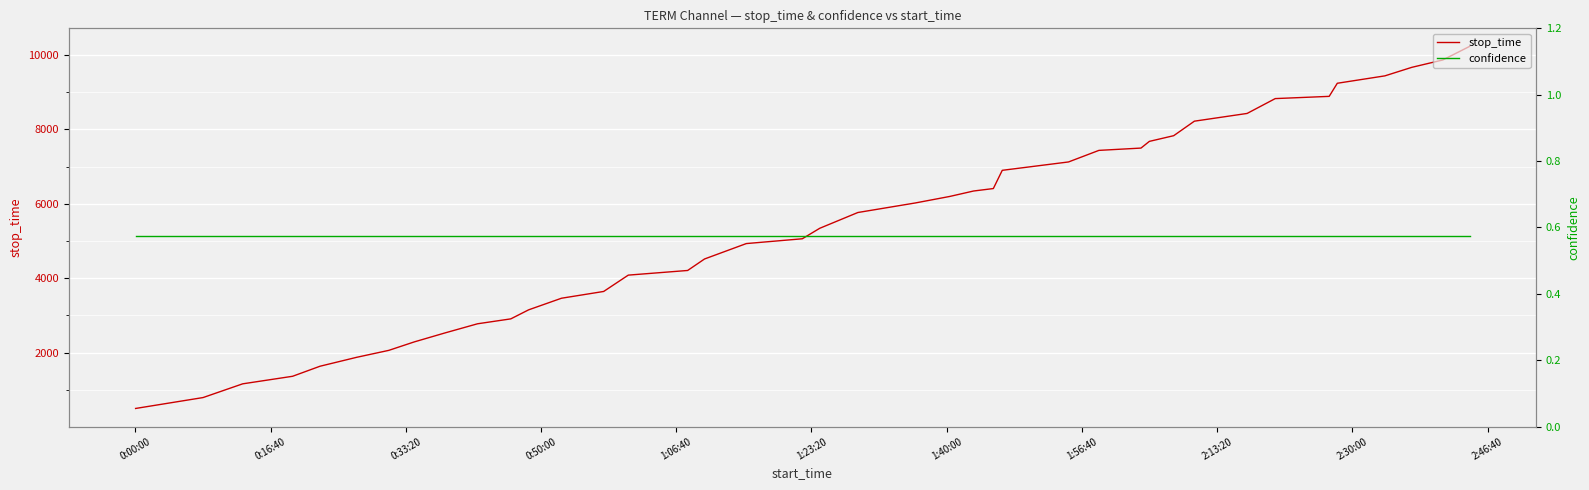

What is the value of the confidence point at the 8th from the left?

0.6